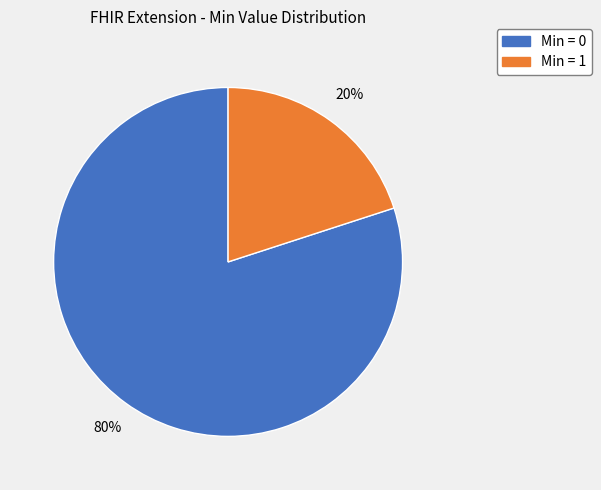

How many segments does this pie chart have?

2